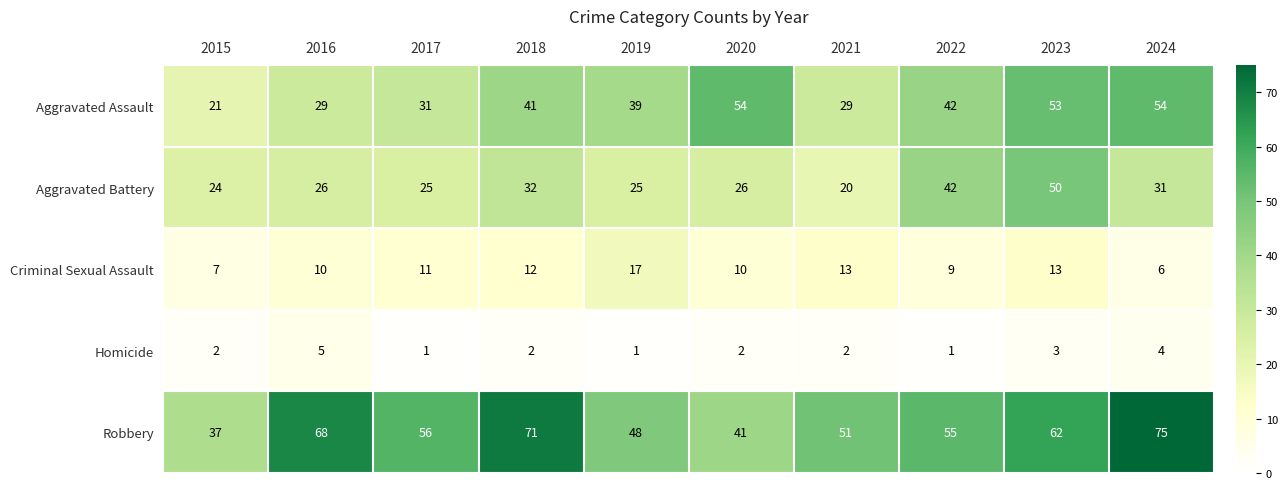

How many data points does each series have?

10